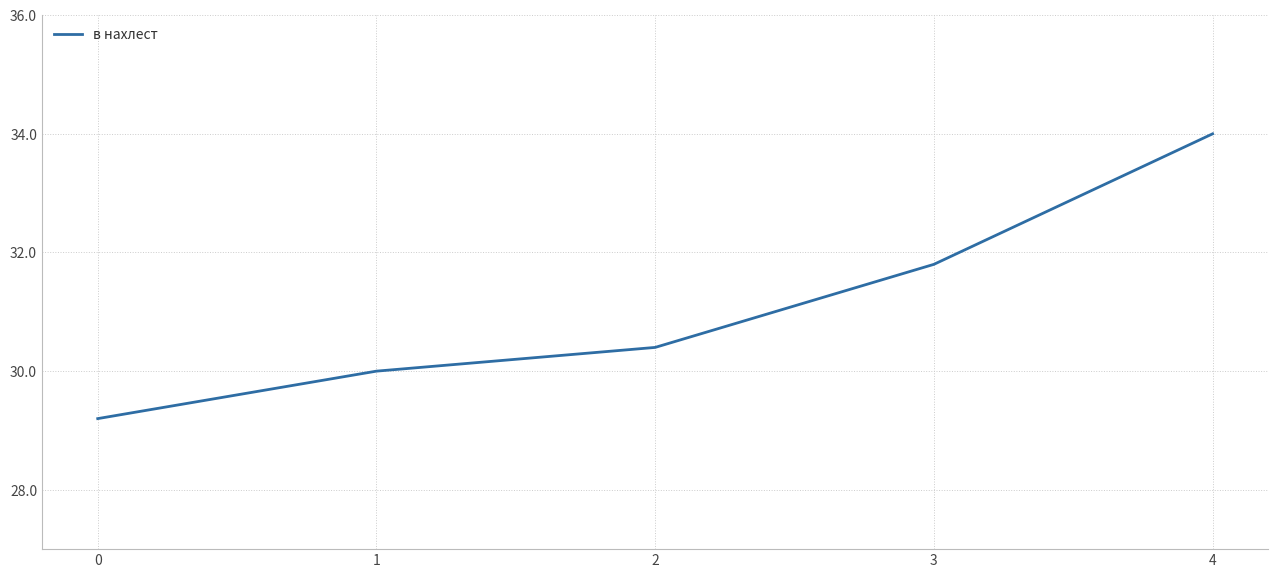

Reading left to right, extract all data points from this chart.

0=29.2	1=30.0	2=30.4	3=31.8	4=34.0